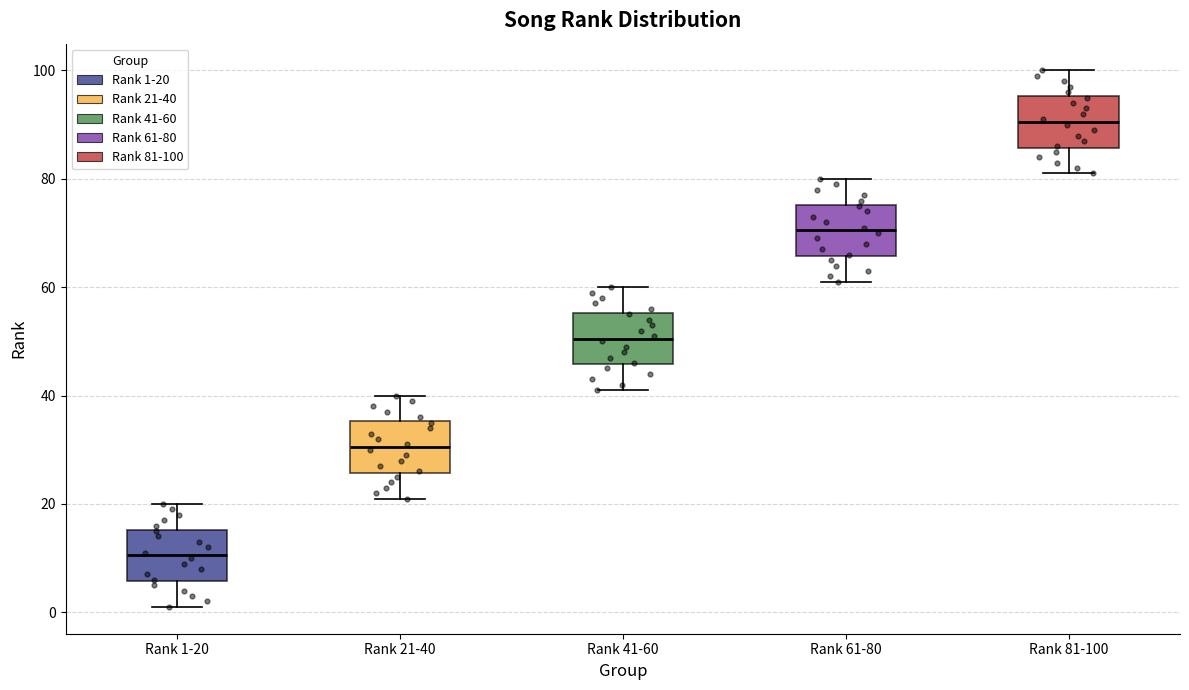

Reading left to right, read every box against the y-axis: the position of its median line, the range the box covers, and the ends of its whiskers. The values are not printed on the chart, so give them approximately, as read against the axis.

Rank 1-20: median 10, box 6 to 16, whiskers 2 to 20
Rank 21-40: median 30, box 26 to 36, whiskers 22 to 40
Rank 41-60: median 50, box 46 to 56, whiskers 42 to 60
Rank 61-80: median 70, box 66 to 76, whiskers 62 to 80
Rank 81-100: median 90, box 86 to 96, whiskers 82 to 100